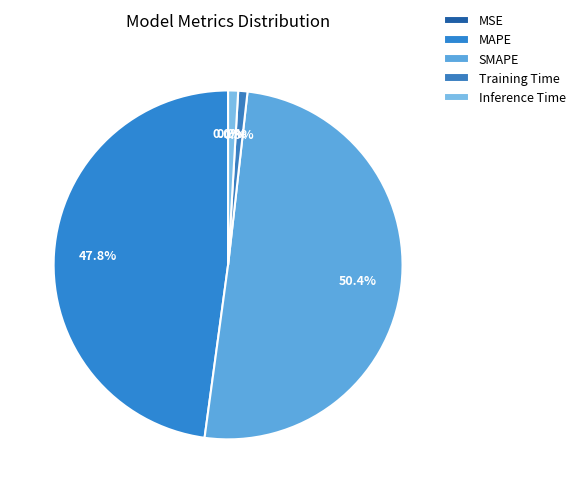

What percentage is NOT represented by MSE?

100.0%